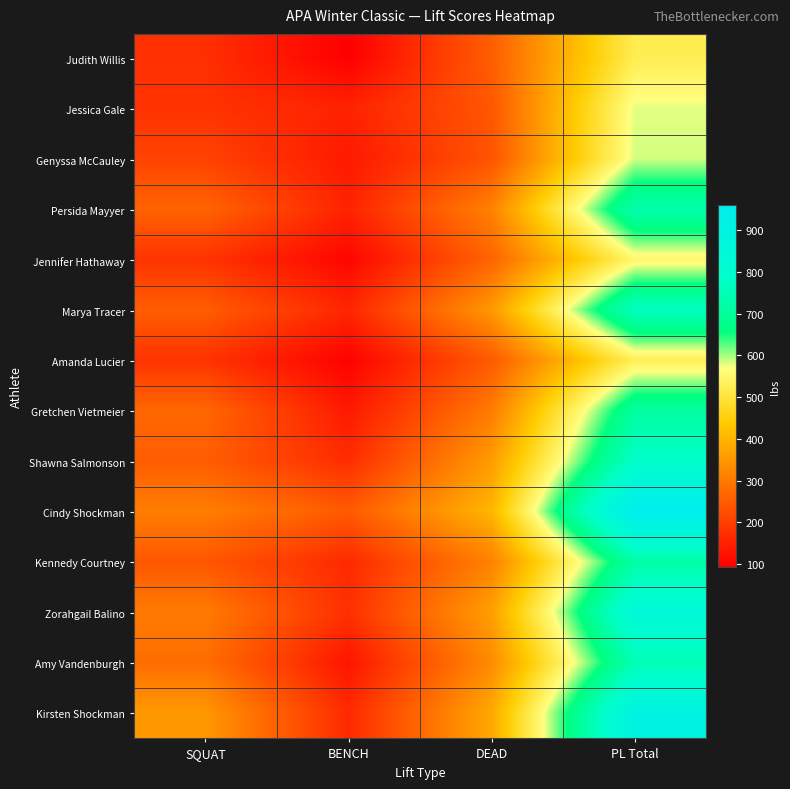

How many categories are shown in the chart?

4